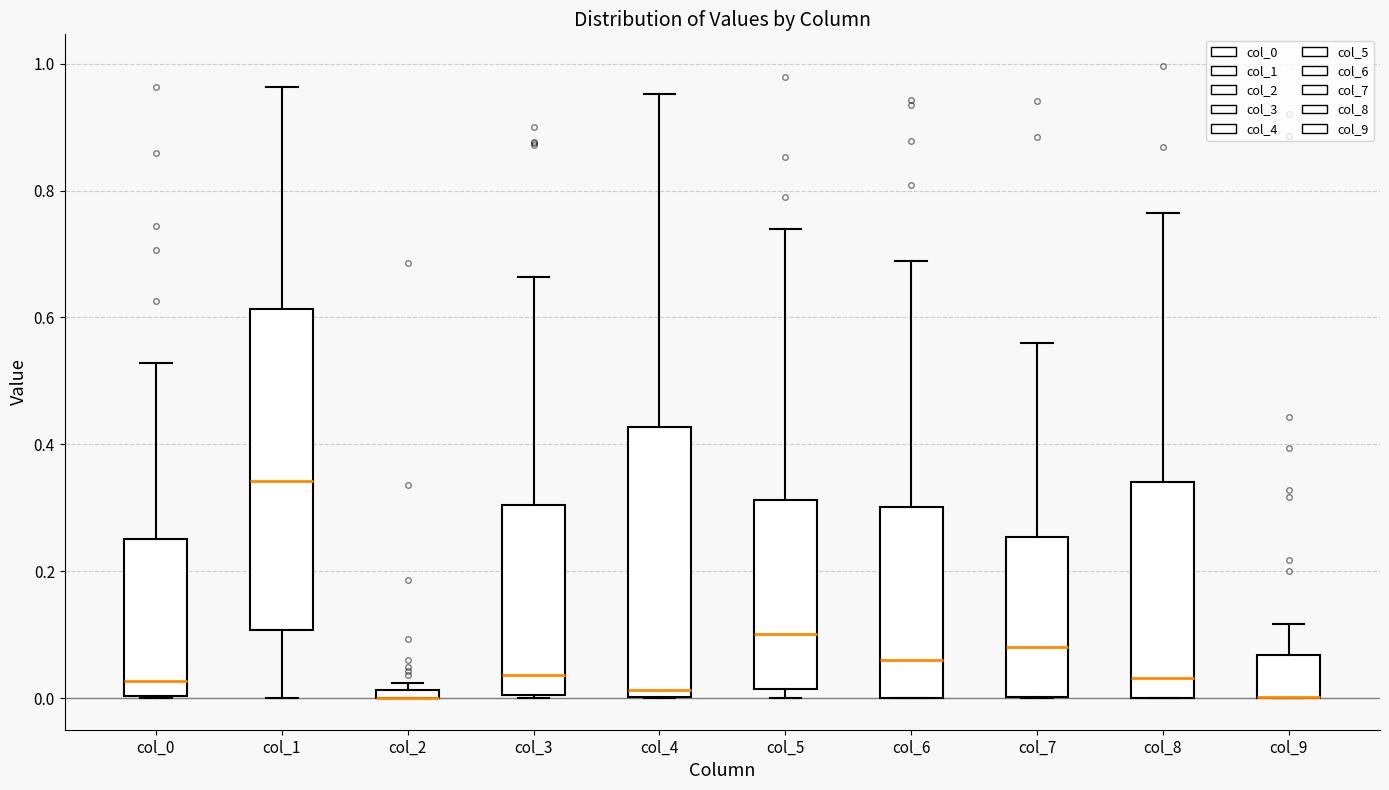

Comparing the boxes themselves (not the whiskers), which one is the tallest?

col_1